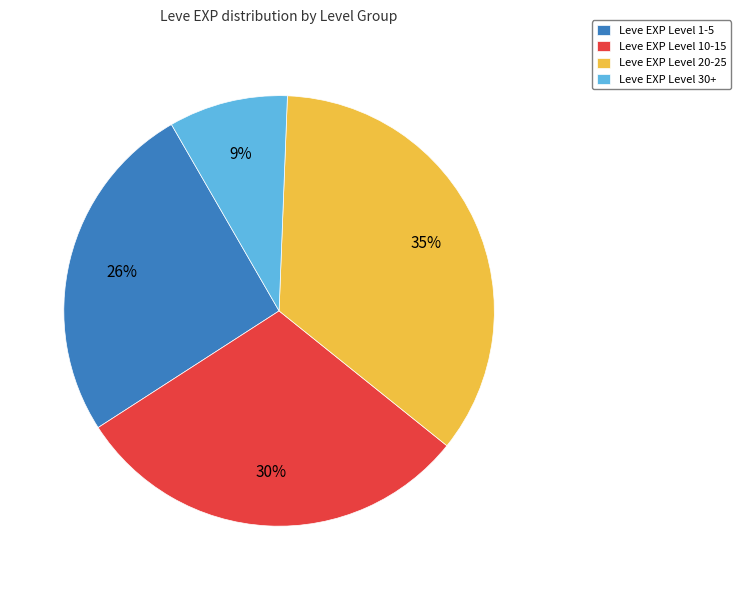

To the nearest percent, what is the average slice percentage?

25%